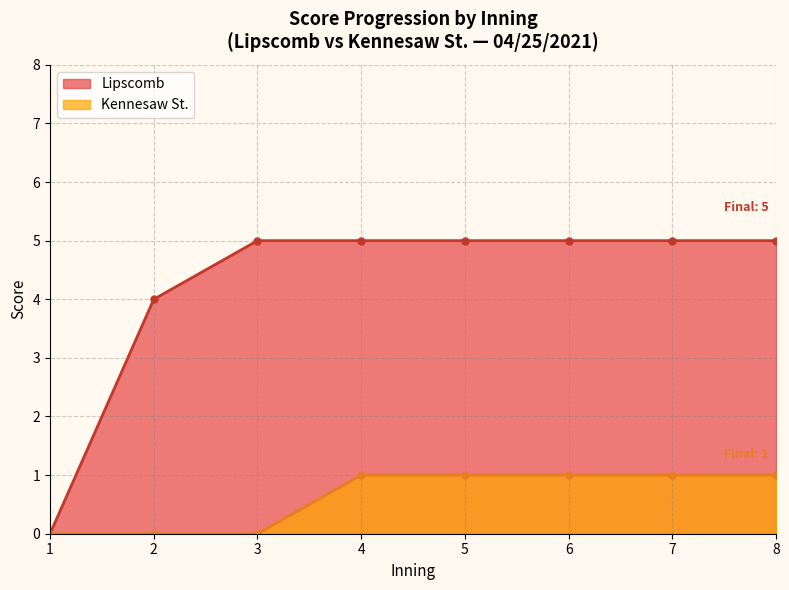

Reading left to right, what are all the values shown in this chart?

Lipscomb: 0	4	5	5	5	5	5	5
Kennesaw St.: 0	0	0	1	1	1	1	1